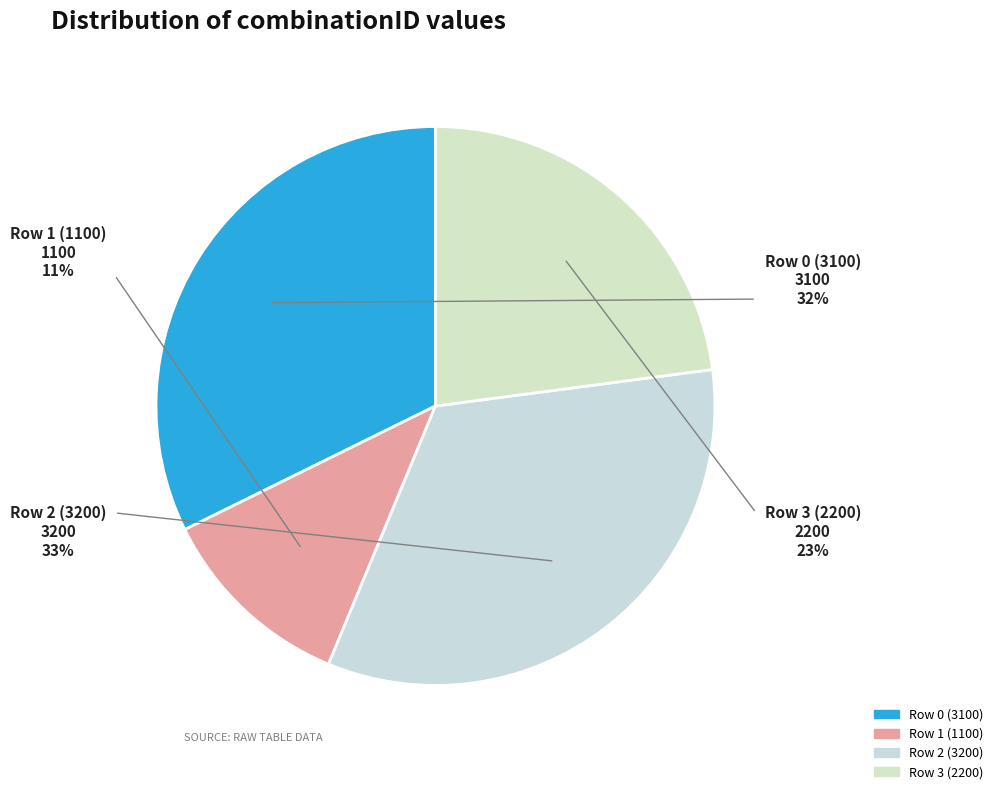

What is the smallest slice in the pie chart?

Row 1 (1100)